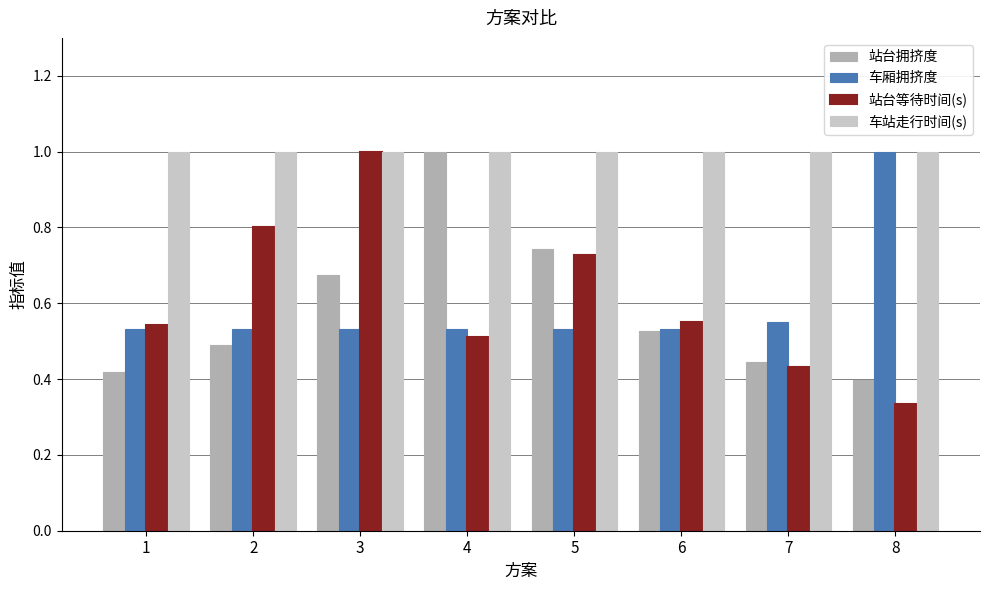

What is the maximum value shown in the chart?

1.0